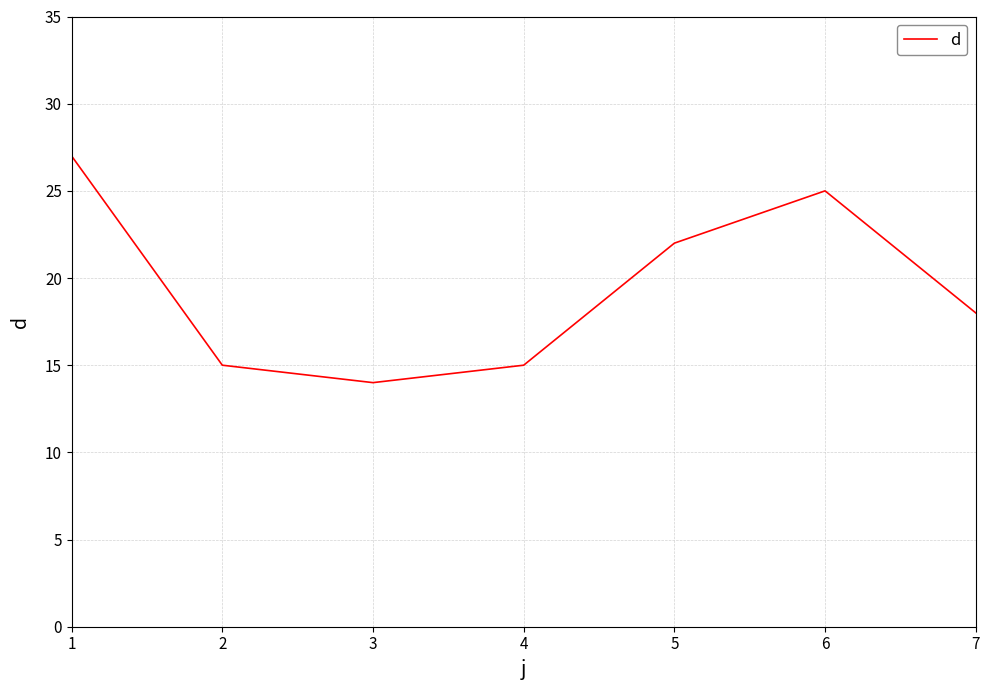

True or false: the data shows 38 at 5.

False